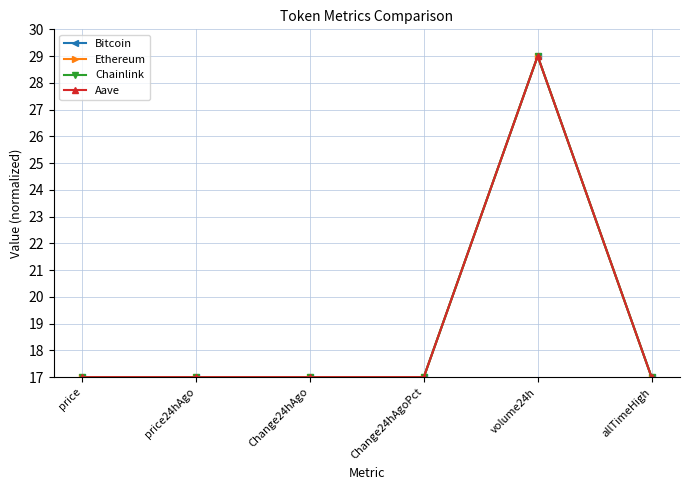

What is the smallest value displayed?

17.0